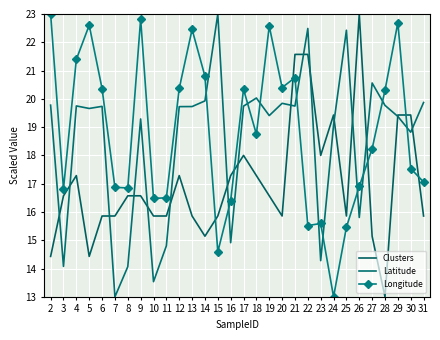

At which category is the sum across all series the highest?

21